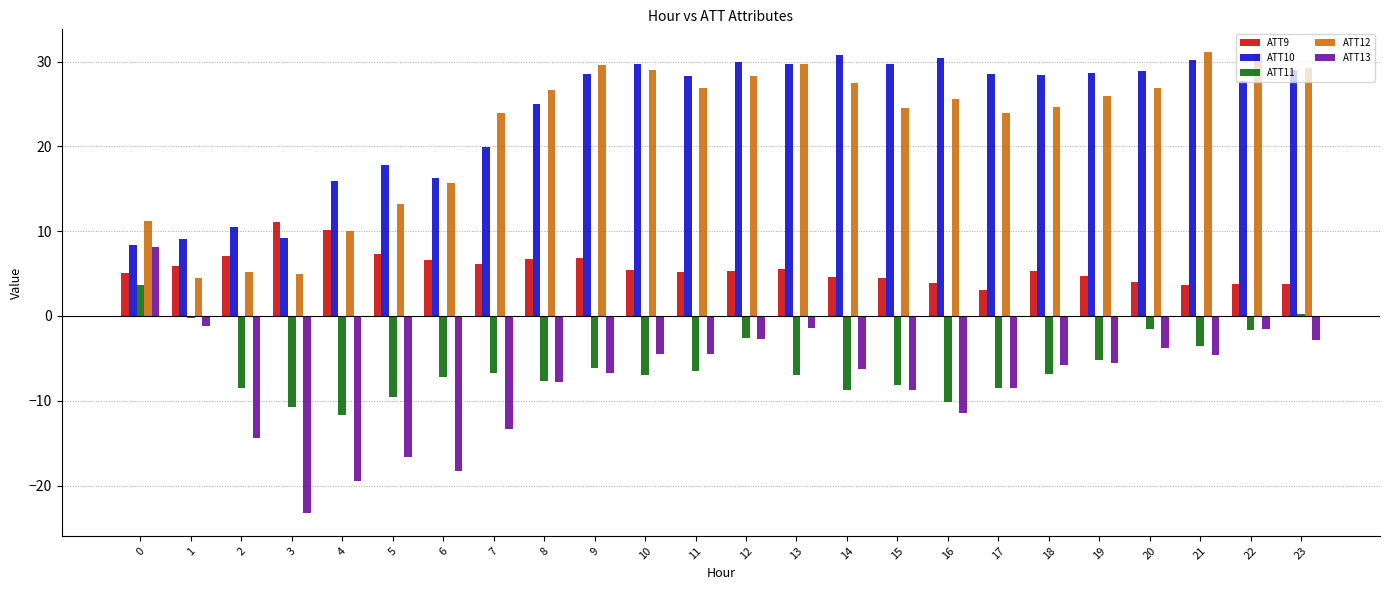

Which series changed the most between 6 and 8?

ATT12